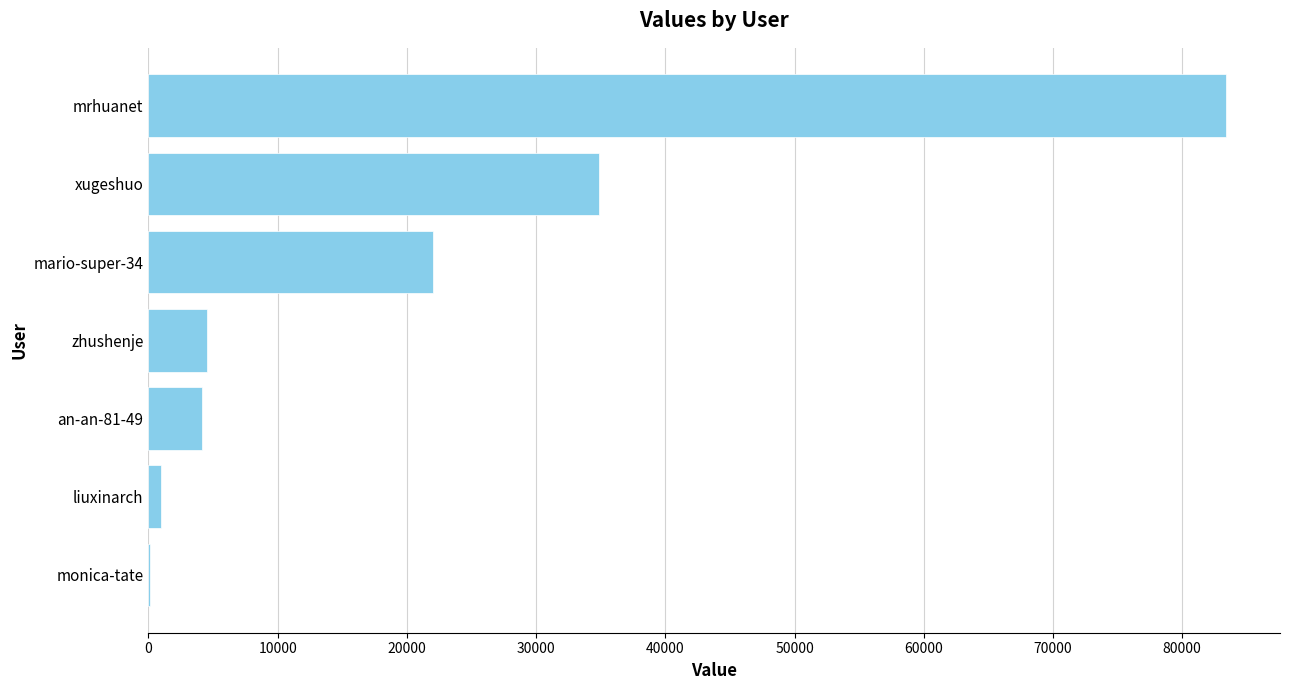

How many distinct data groups are displayed?

1